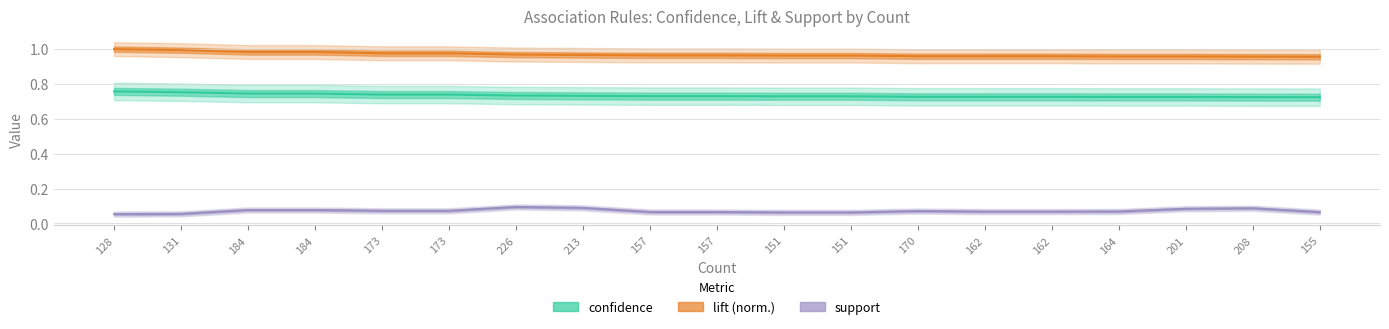

What is the total value across all series at 131?

1.8